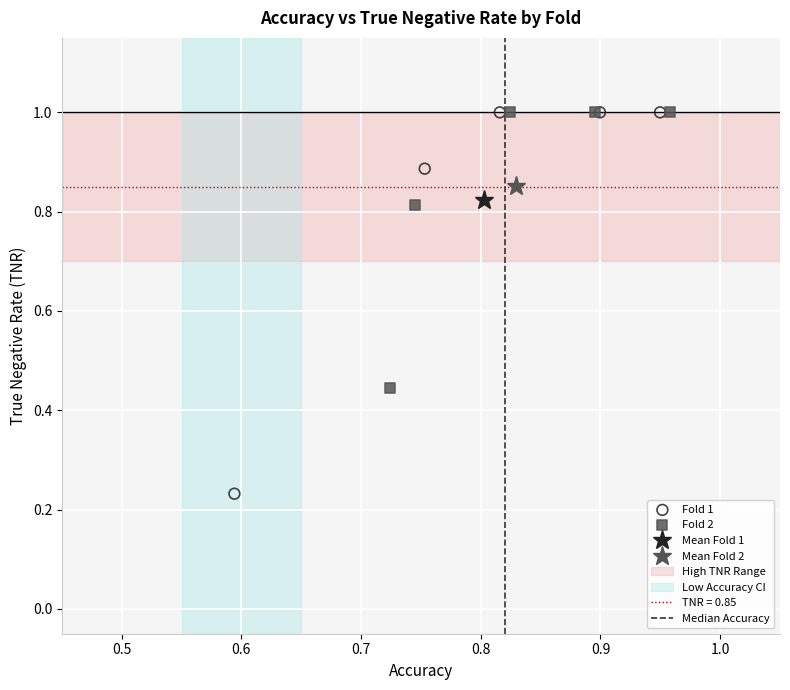

Which series contains the lowest Y value?

Fold 1